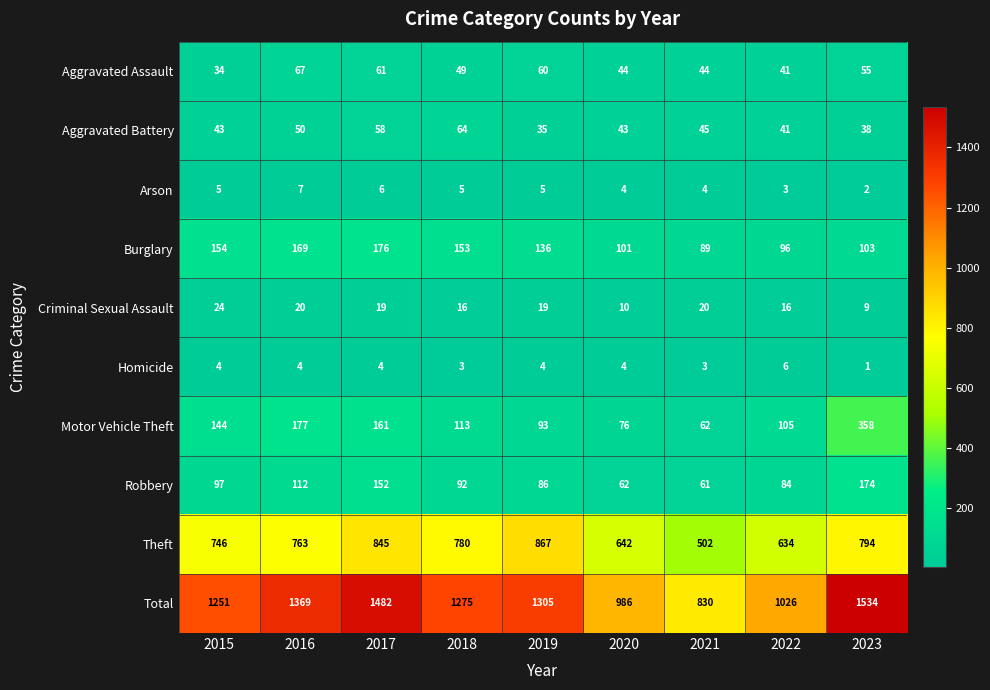

Is it true that Burglary equals 56 at 2015?

False